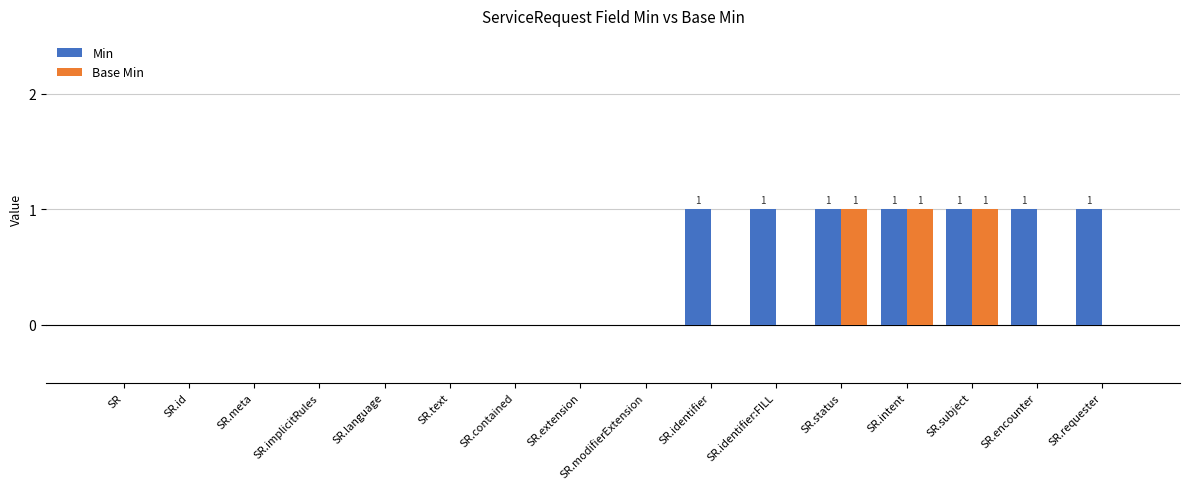

Is it true that Min equals 1 at SR.requester?

True